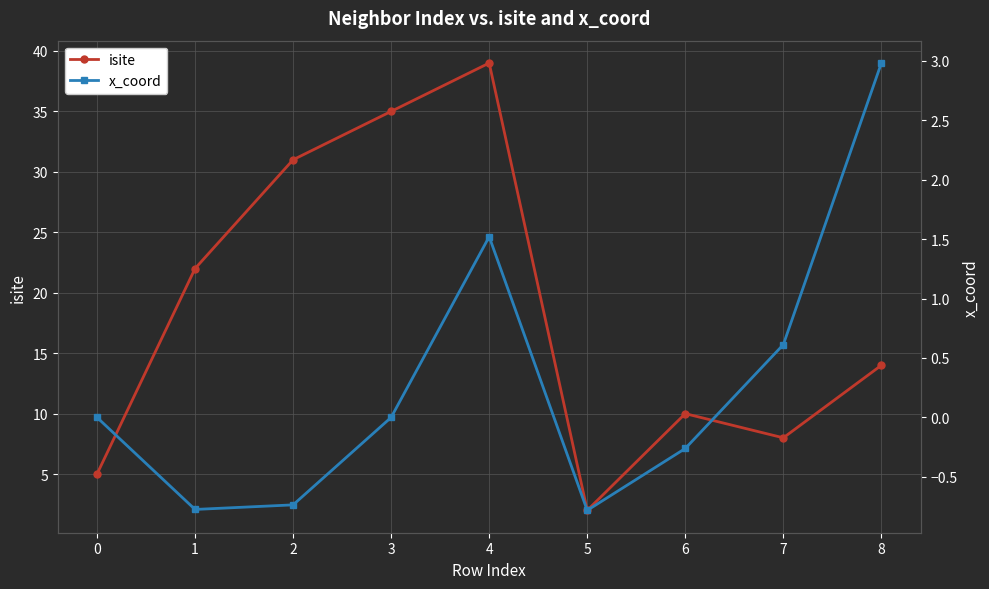

What is the sum of the isite values at 1 and 8?

36